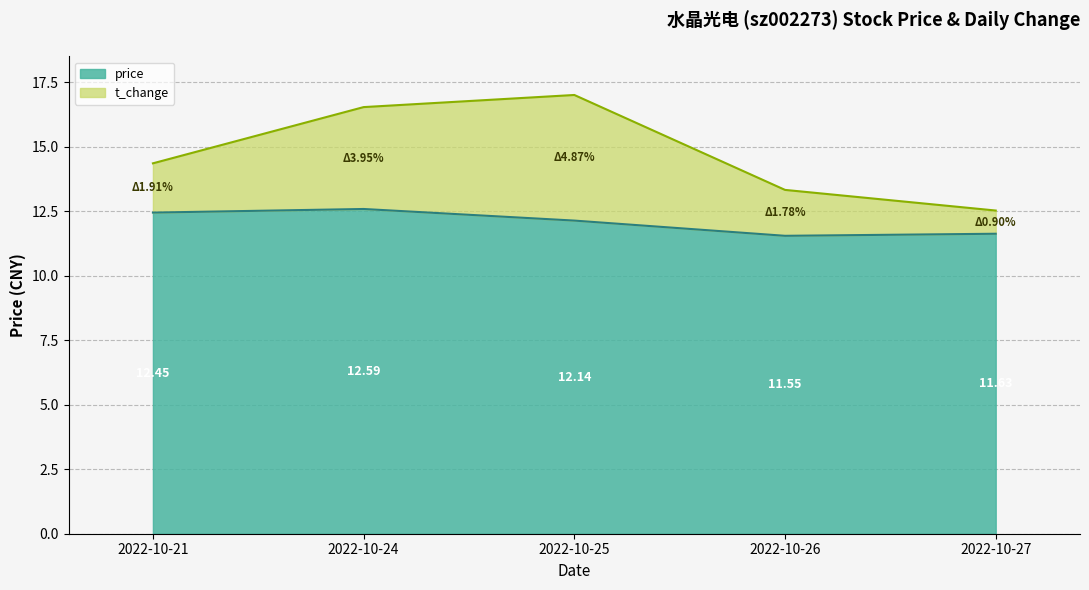

True or false: price has more than 0 interior local peaks.

True